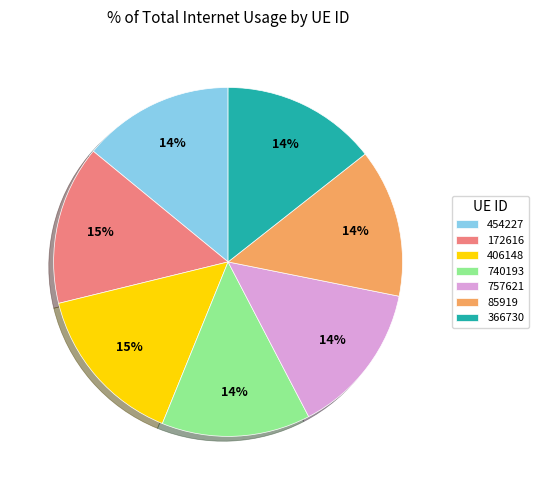

Do 366730 and 740193 together represent more than half of the pie?

No